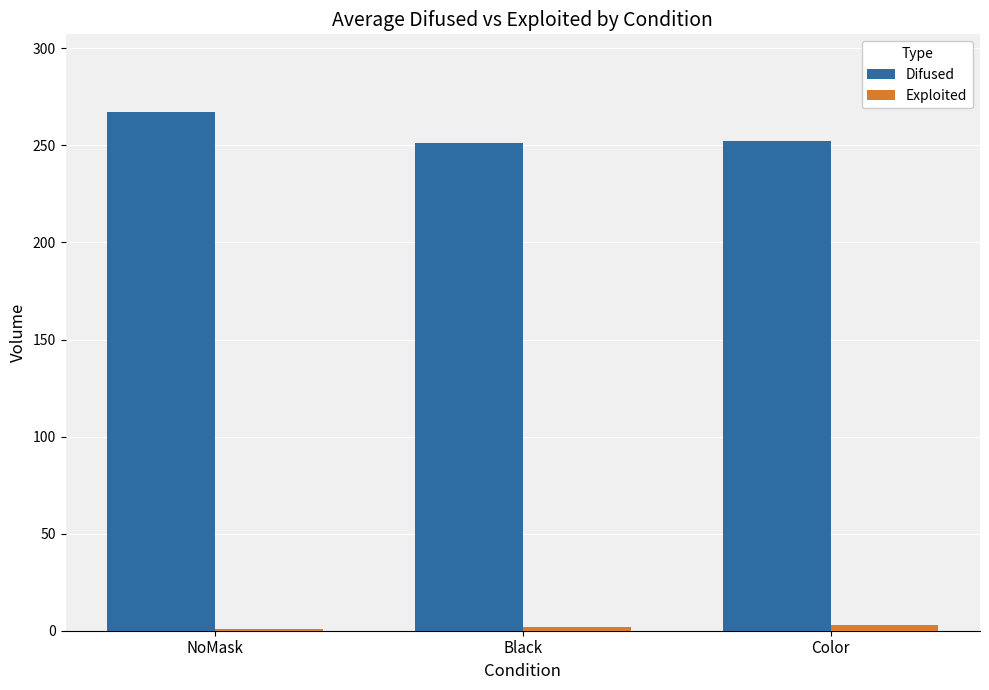

Which series has the largest total across all categories?

Difused